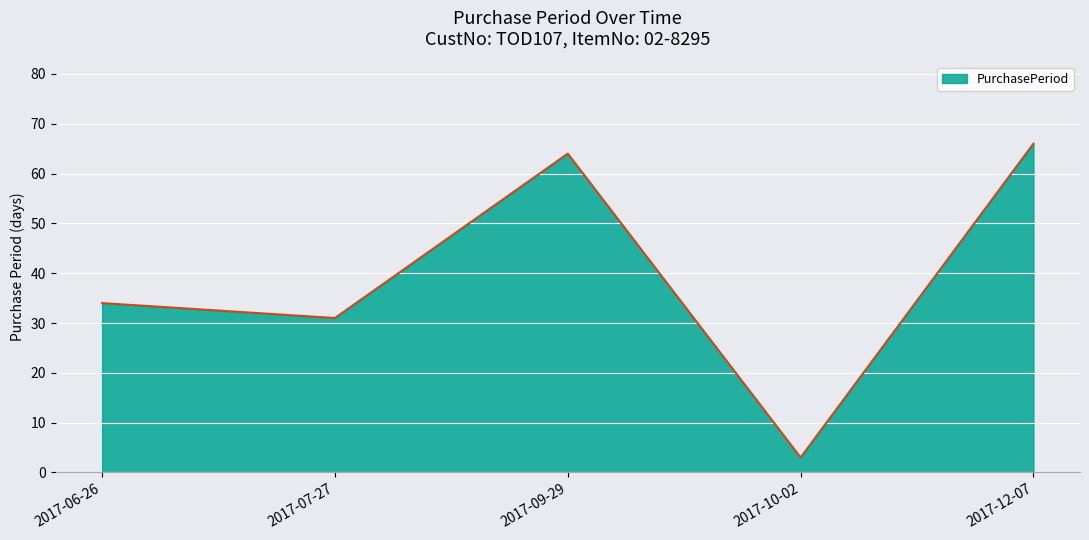

At which category does the data reach its first local valley?

2017-07-27